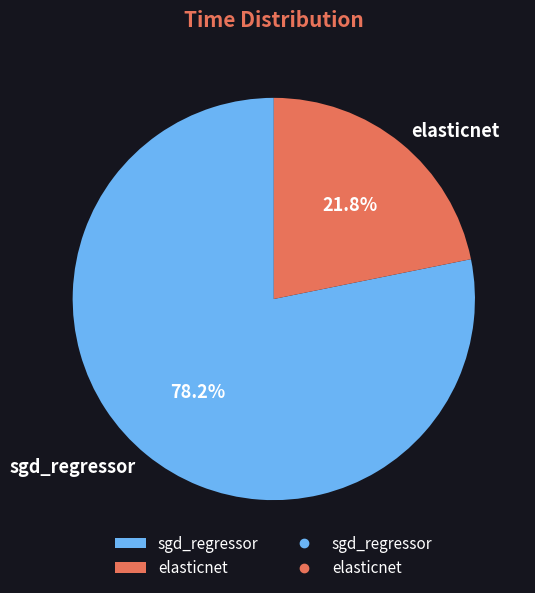

Count the number of slices in the pie.

2